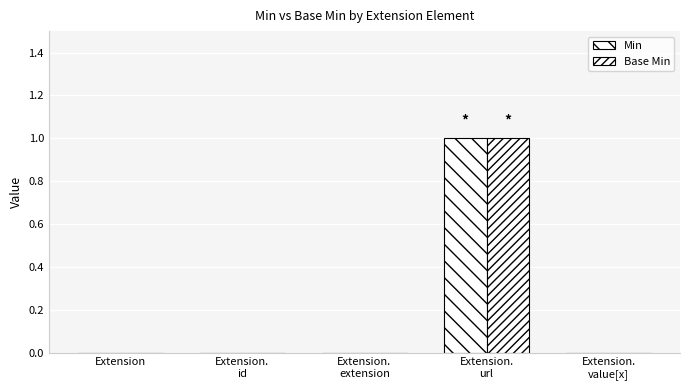

Are the bars horizontal?

No